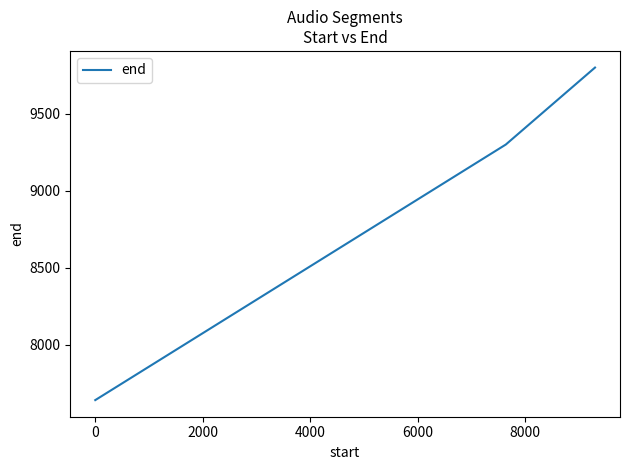

How many values are below 9300?

1